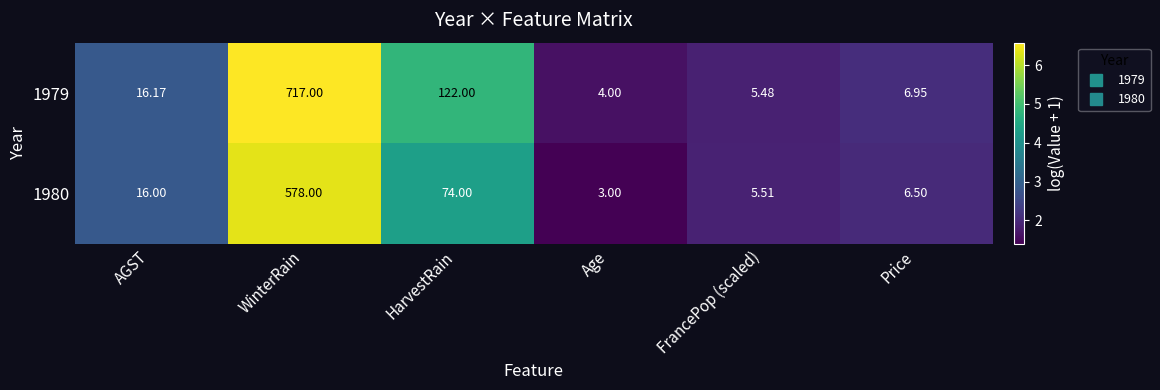

At which label does 1979 reach its peak?

WinterRain